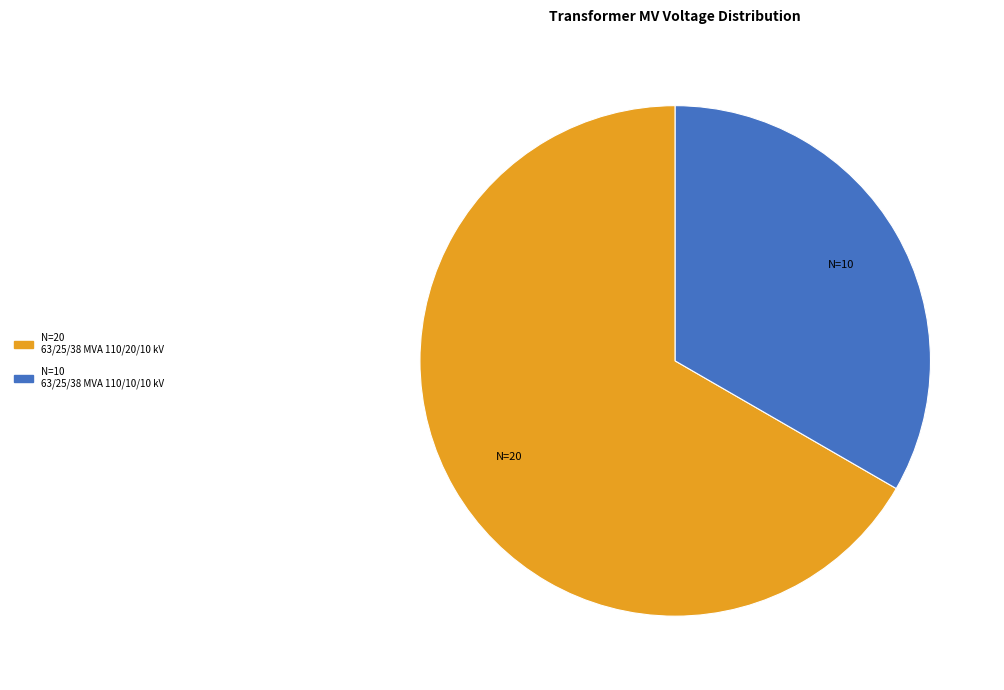

Is there any slice that represents more than half of the pie?

Yes